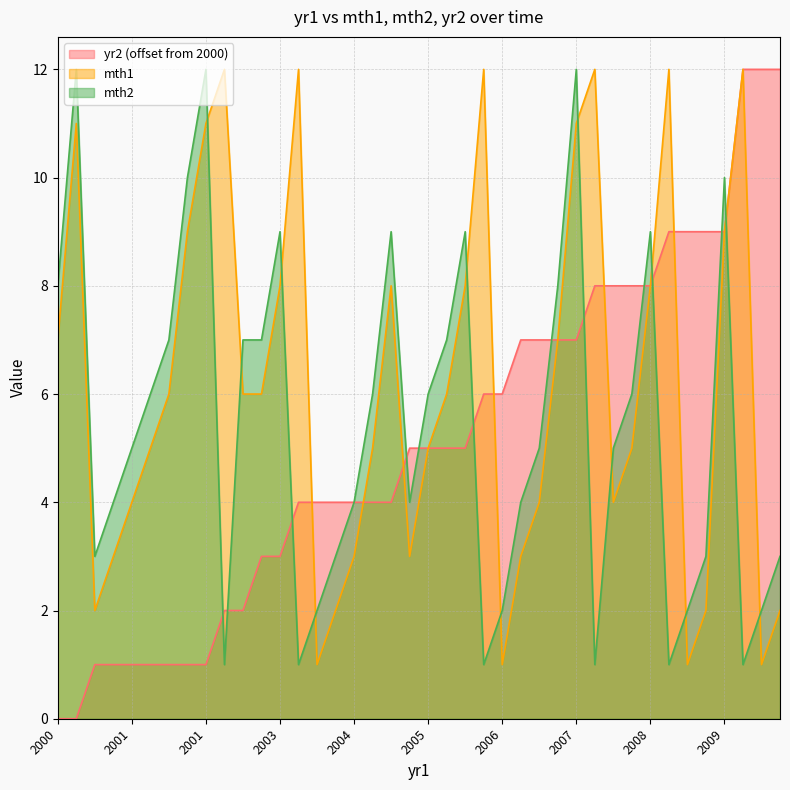

Which series has the largest total across all categories?

mth1